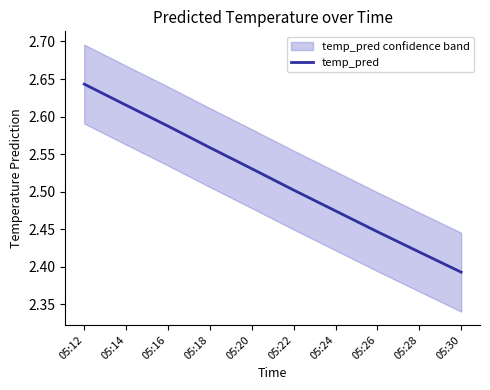

Is this an area chart (filled region under the line)?

No